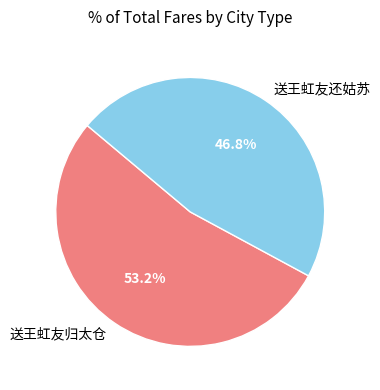

To the nearest percent, what is the average slice percentage?

50%